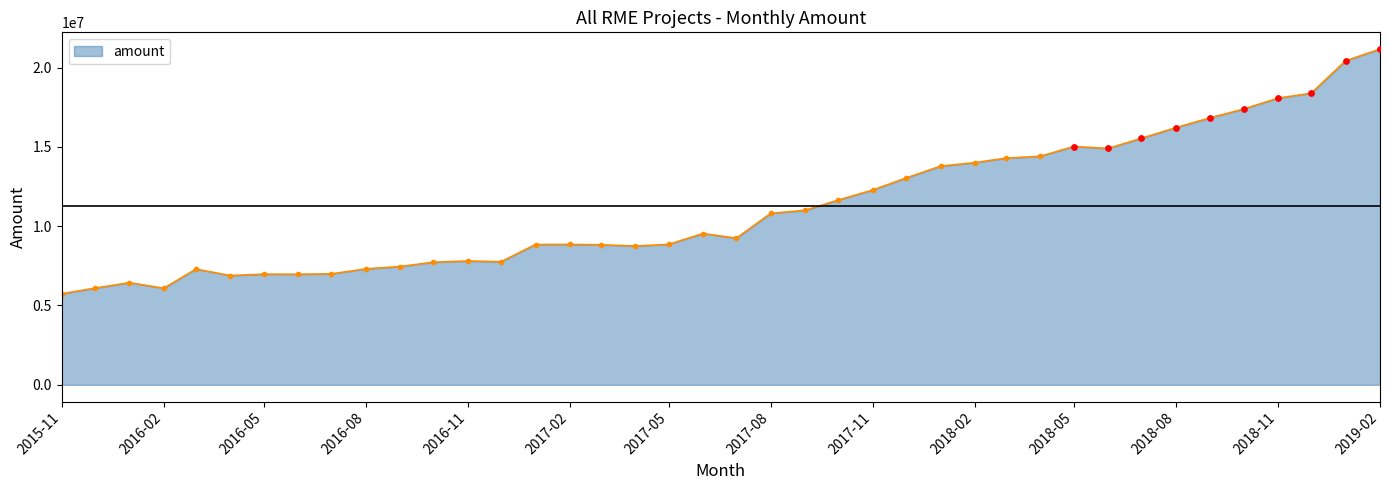

True or false: there are more than 1 points higher than both neighbors.

True